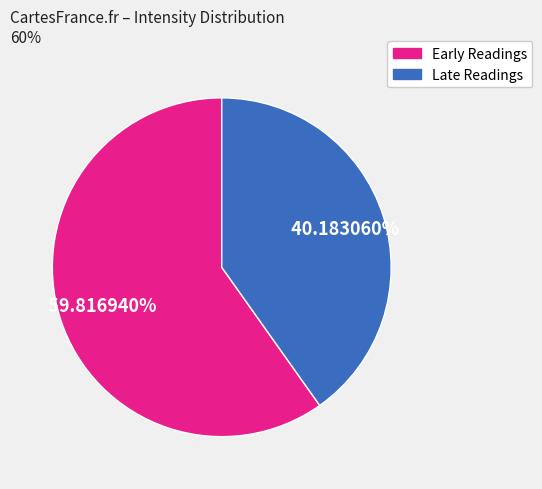

Does any single category account for the majority?

Yes